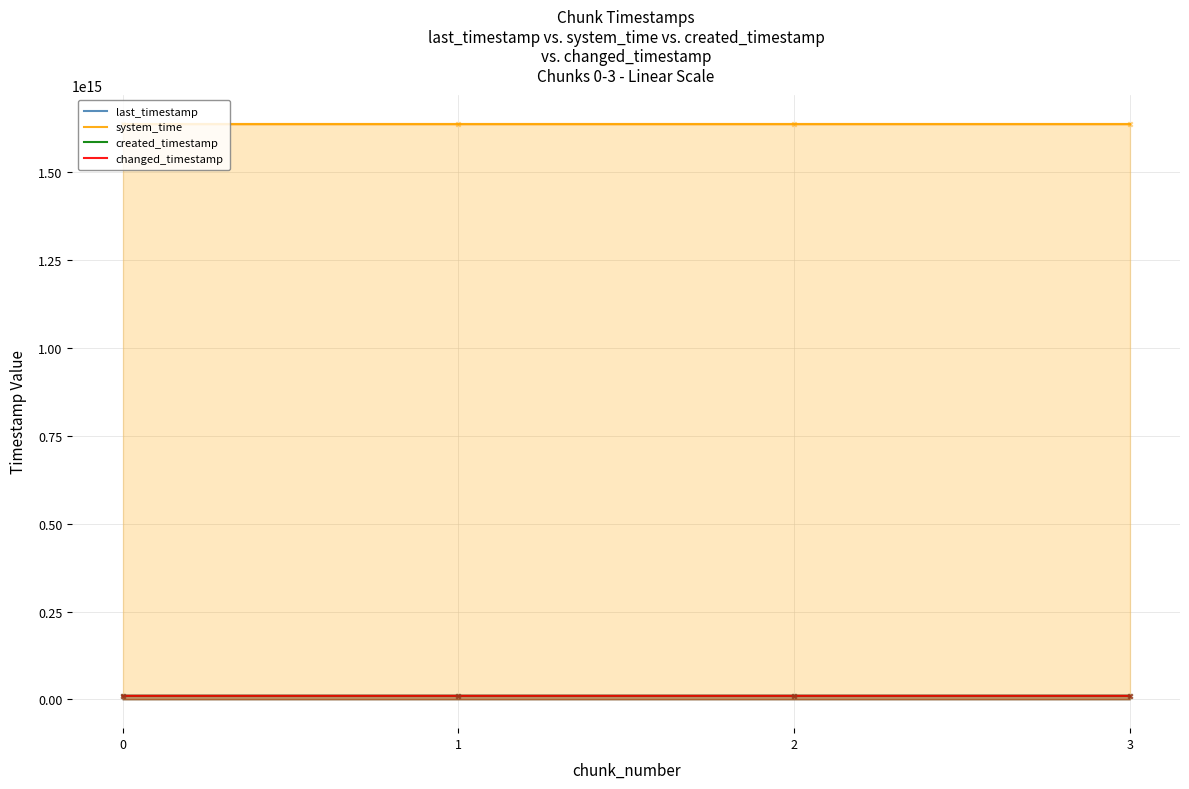

Which series has the largest total across all categories?

system_time